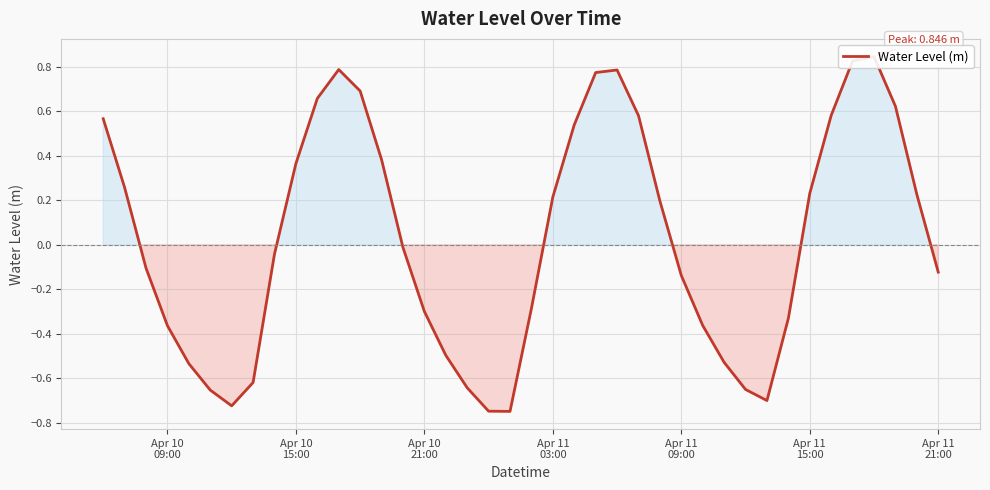

The value at 20 is -0.1. True or false?

False